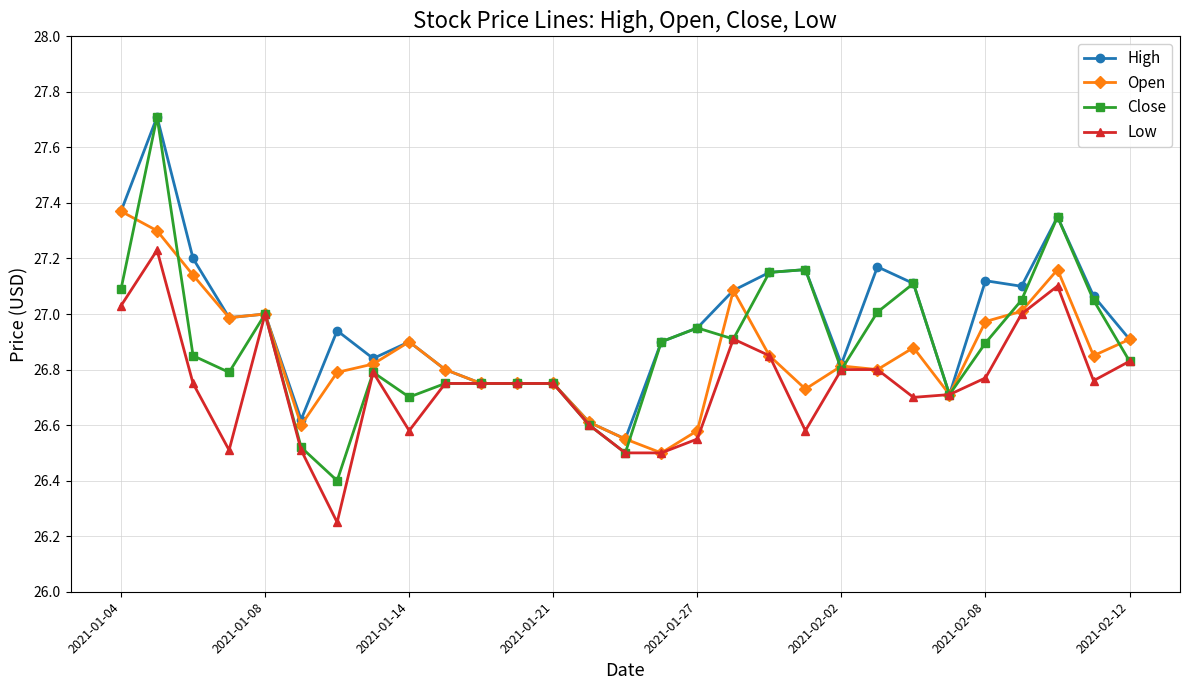

What is the maximum value for Close?

27.7